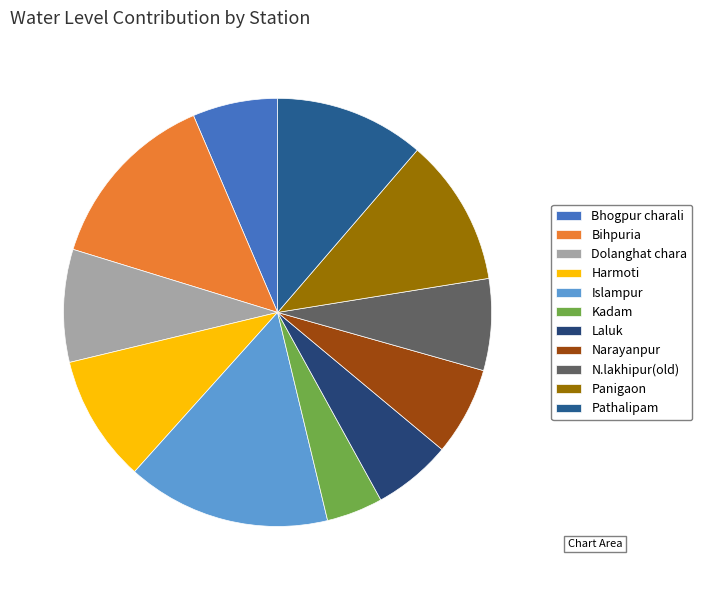

What is the largest slice in the pie chart?

Islampur